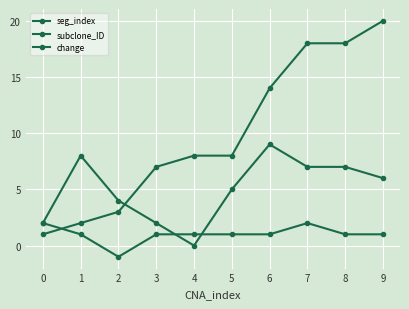

Does the chart have visible grid lines?

Yes